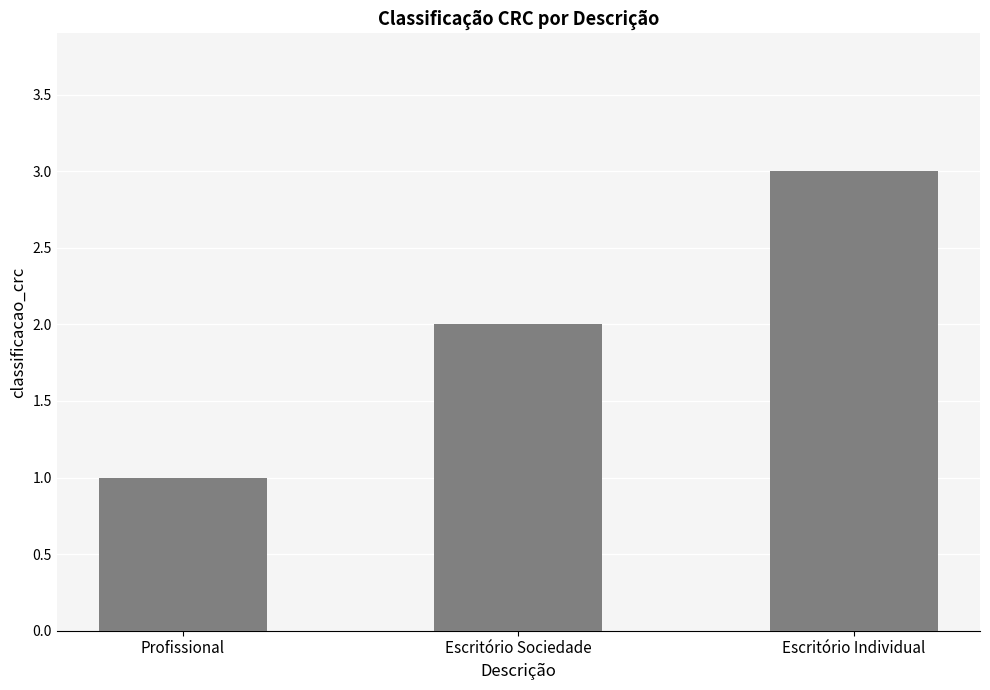

Reading left to right, transcribe all the data shown in this chart.

Profissional=1	Escritório Sociedade=2	Escritório Individual=3